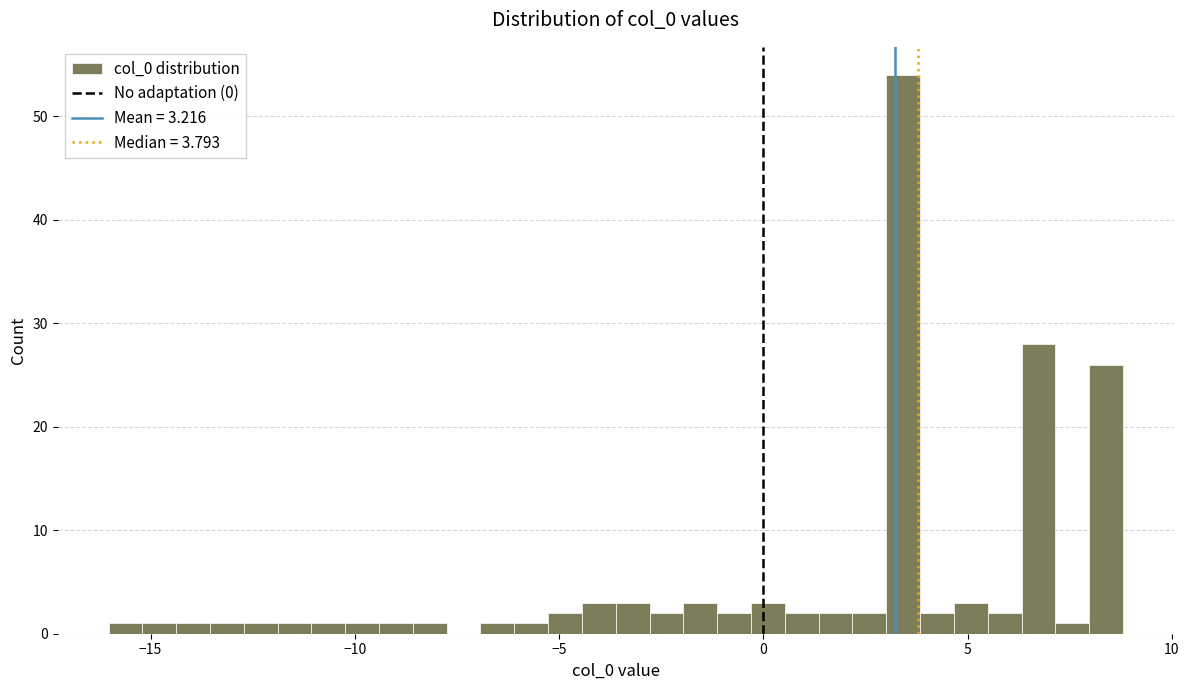

Read against the x-axis, roughly where is the centre of the tallest bar?

3.5